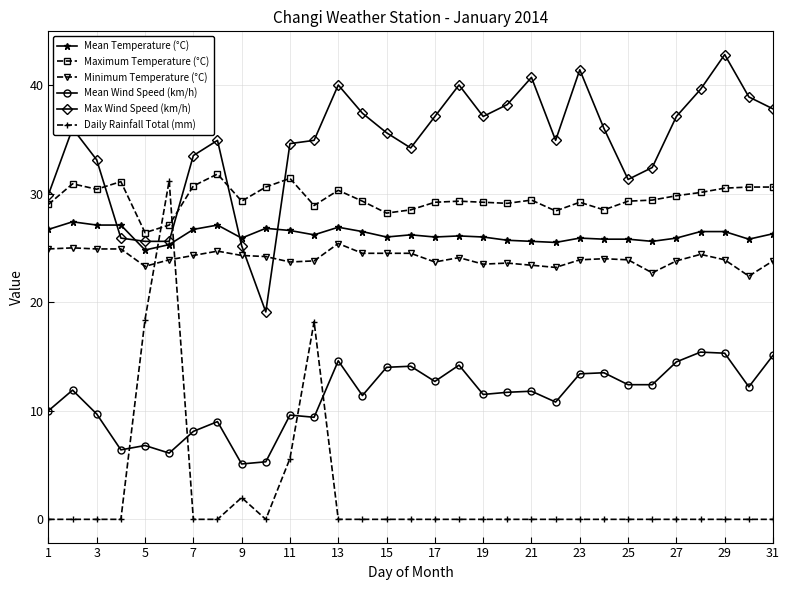

What is the value of the Minimum Temperature (°C) point at the 28th from the left?

24.4